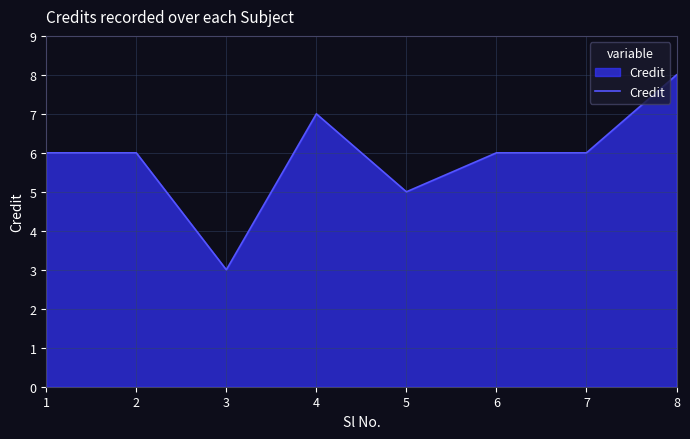

At which category does the data reach its first local valley?

3